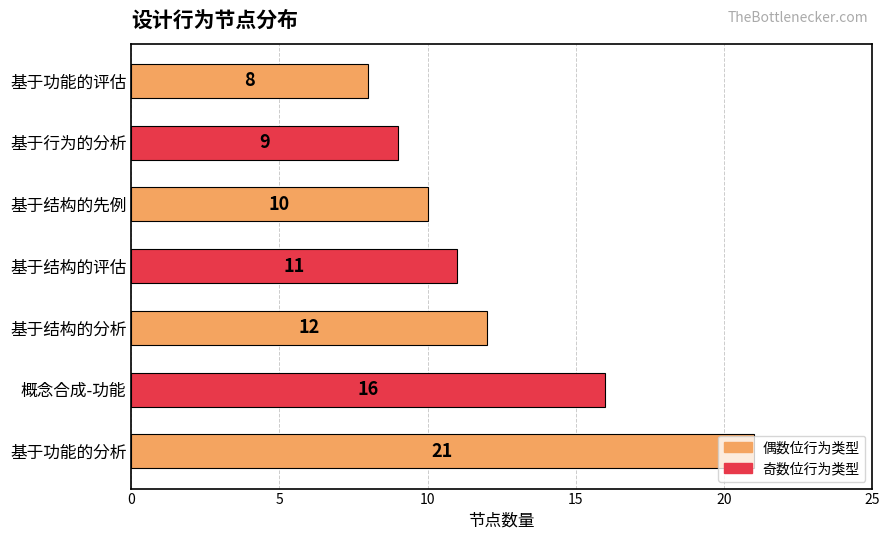

What is the sum of all values?

87